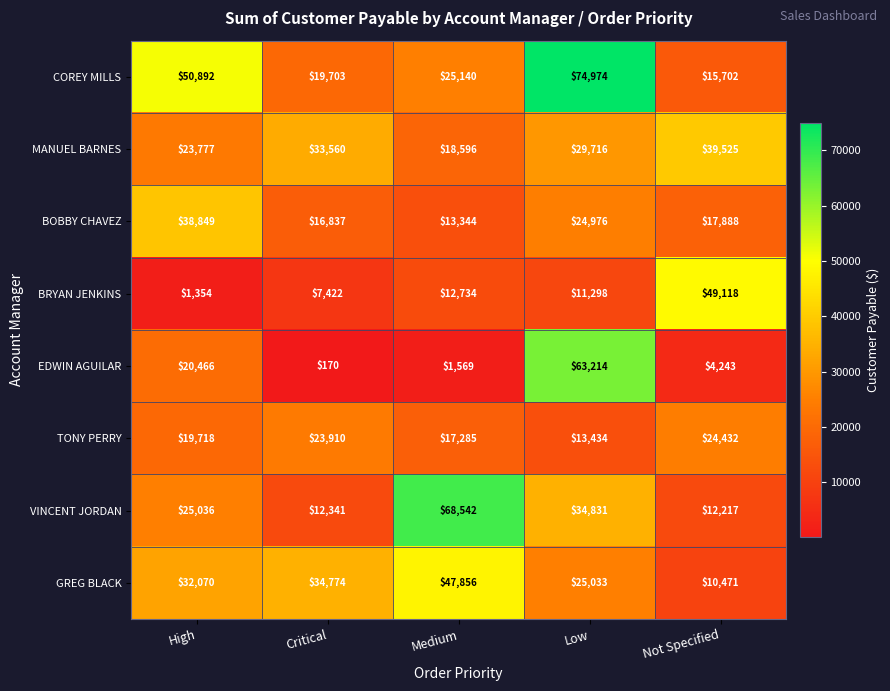

The value of TONY PERRY at Not Specified is 40889. True or false?

False